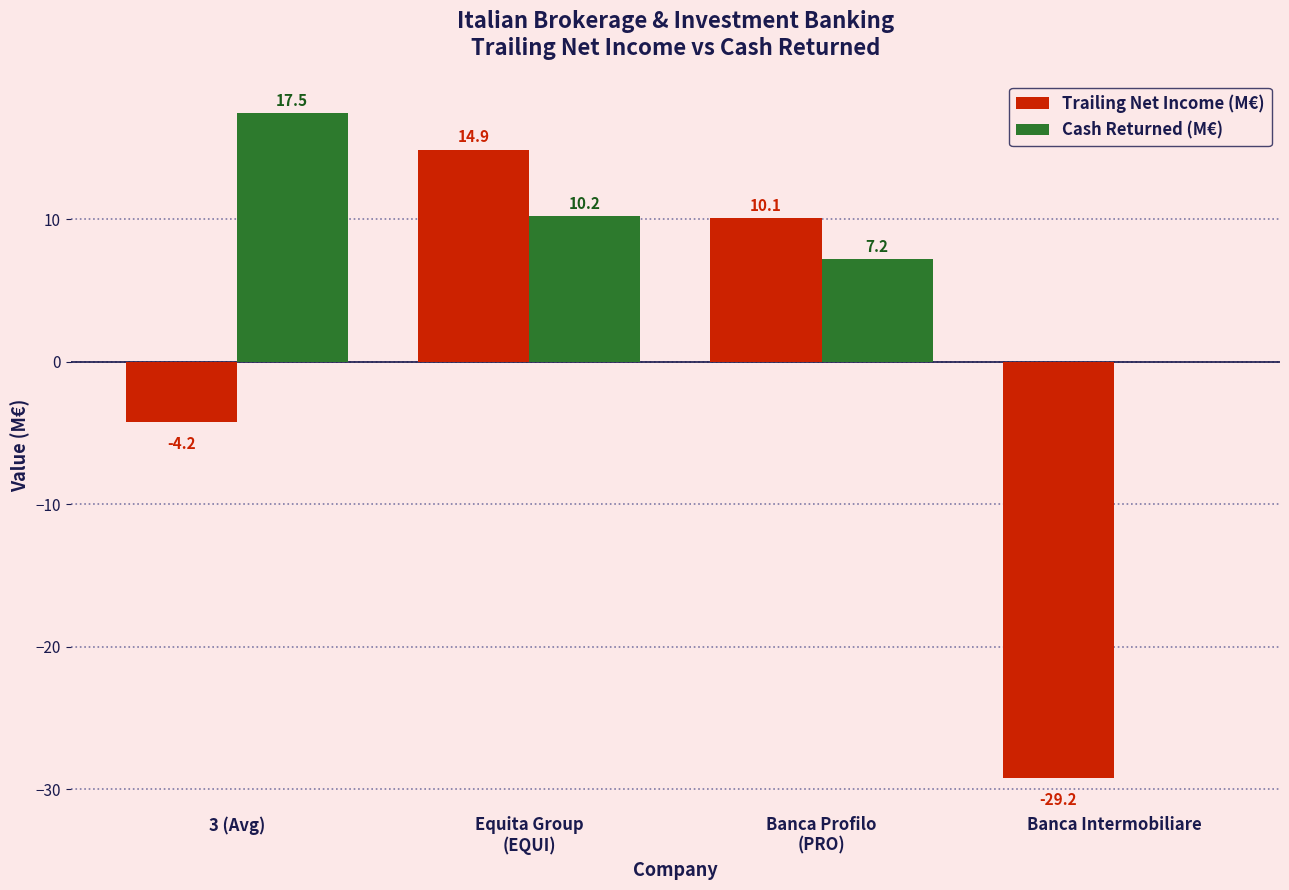

Which series changed the most between 3 (Avg) and Banca Intermobiliare?

Trailing Net Income (M€)